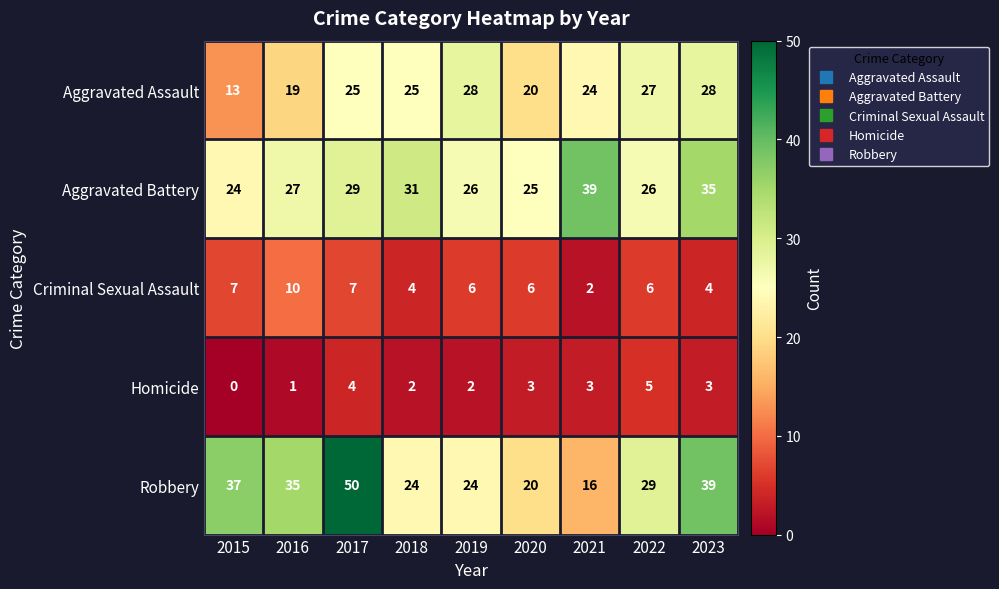

What is the spread (max minus min) of values at 2021?

37